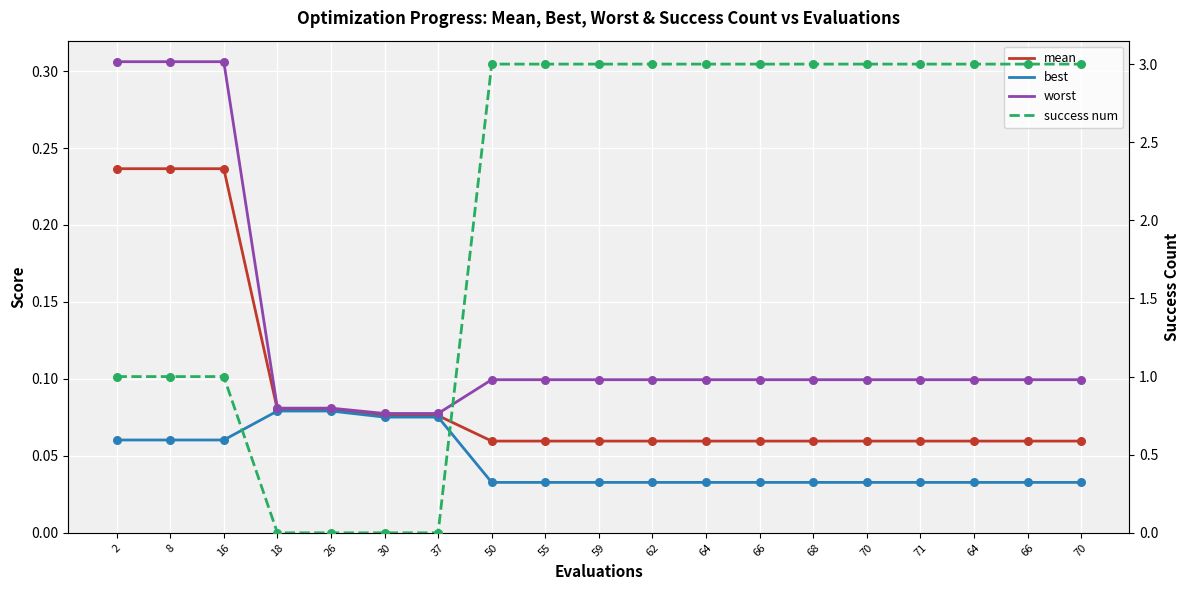

At how many categories does at least one series exceed 1?

12